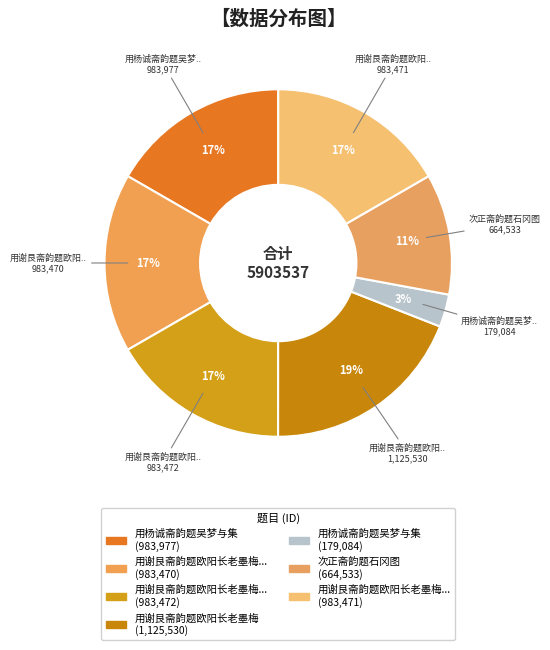

Rank the categories by value from highest to lowest.

用谢艮斋韵题欧阳长老墨梅, 用杨诚斋韵题吴梦与集, 用谢艮斋韵题欧阳长老墨梅 其三, 用谢艮斋韵题欧阳长老墨梅 其二, 用谢艮斋韵题欧阳长老墨梅 其一, 次正斋韵题石冈图, 用杨诚斋韵题吴梦与集